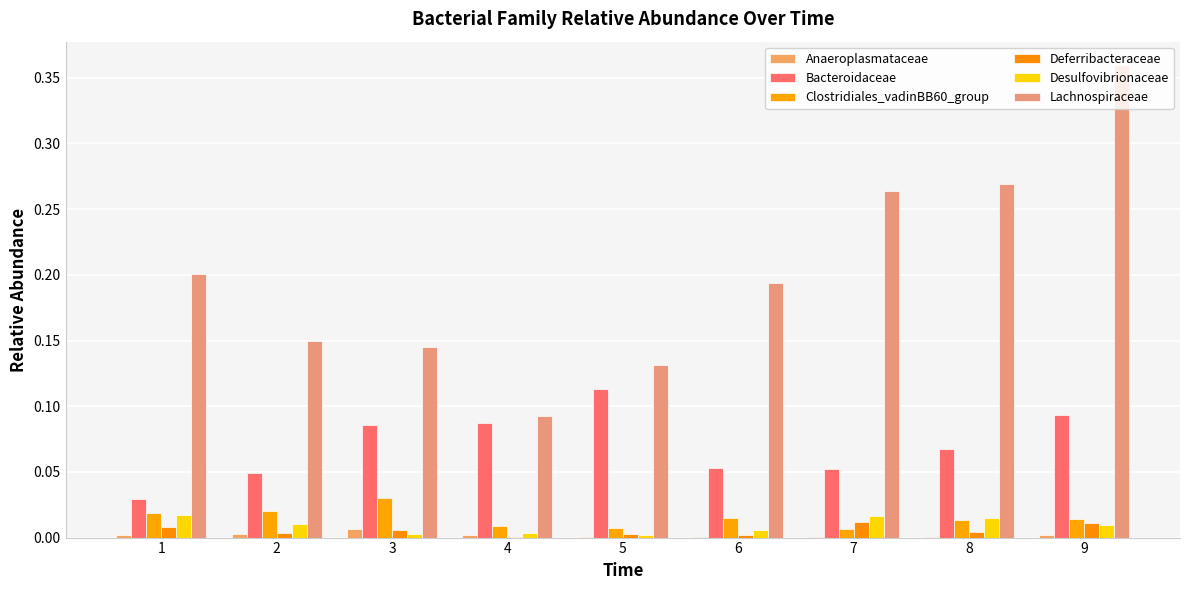

Is the value of Deferribacteraceae at 2 greater than the value of Lachnospiraceae at 8?

No